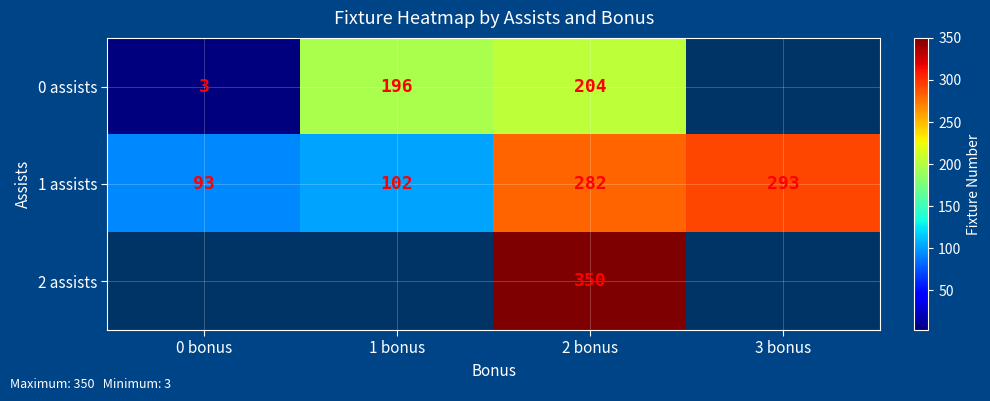

What is the smallest value displayed?

3.0